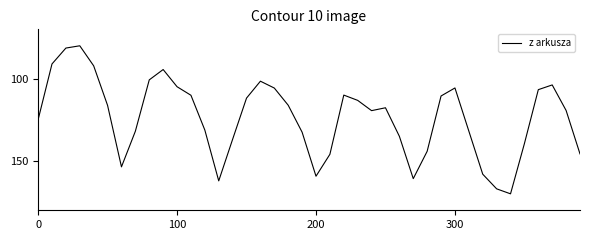

What is the difference between the maximum and minimum values?

90.0